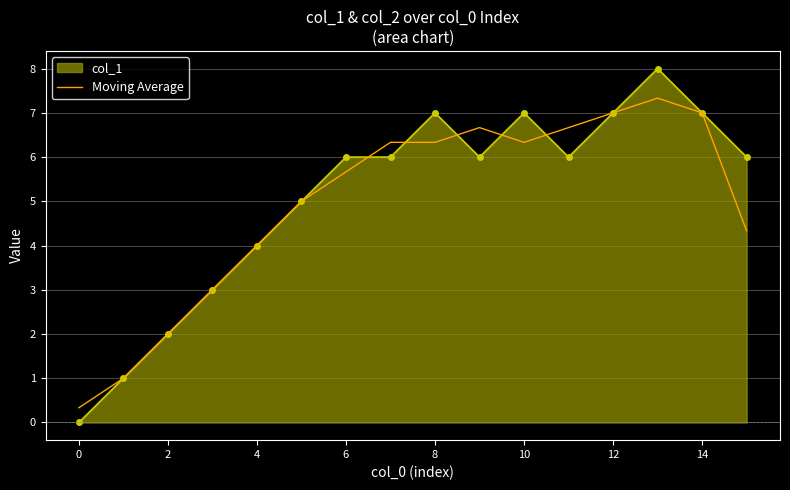

Which series has the widest spread of values?

col_1